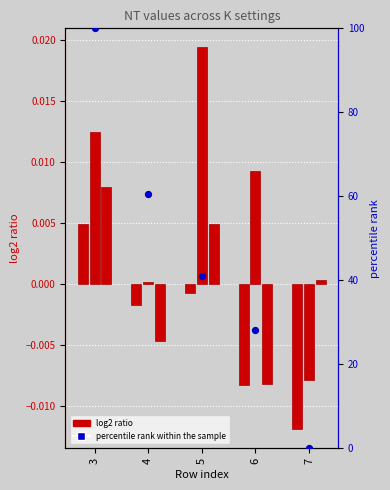

At which category is the sum across all series the highest?

3